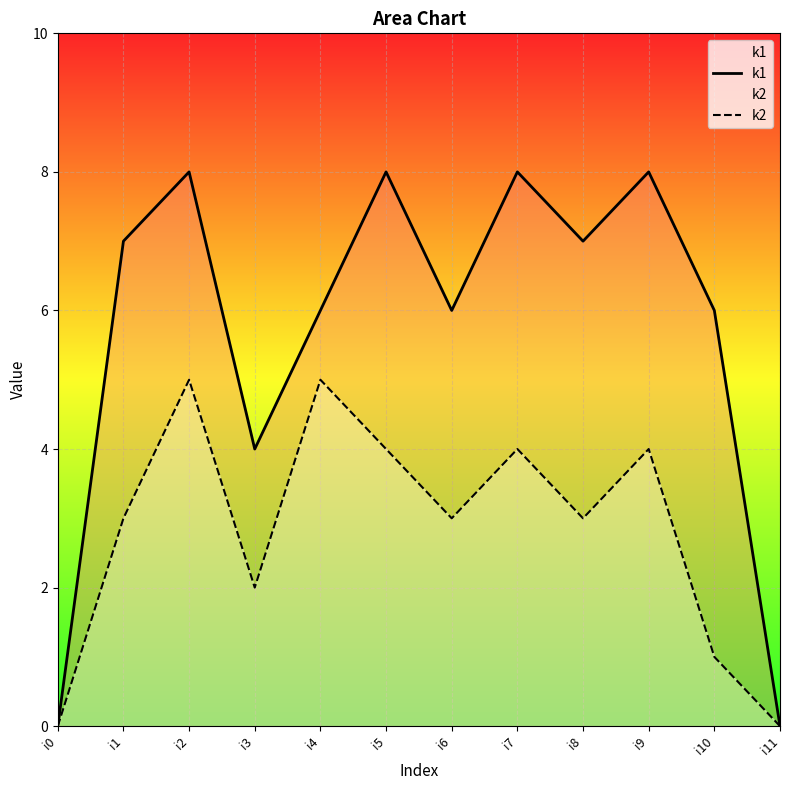

The value of k1 at i1 is 7. True or false?

True